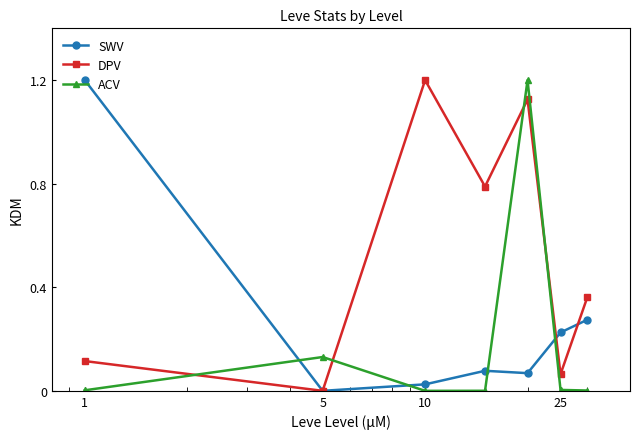

In ACV, how many points are higher than both neighbors (excluding endpoints)?

2